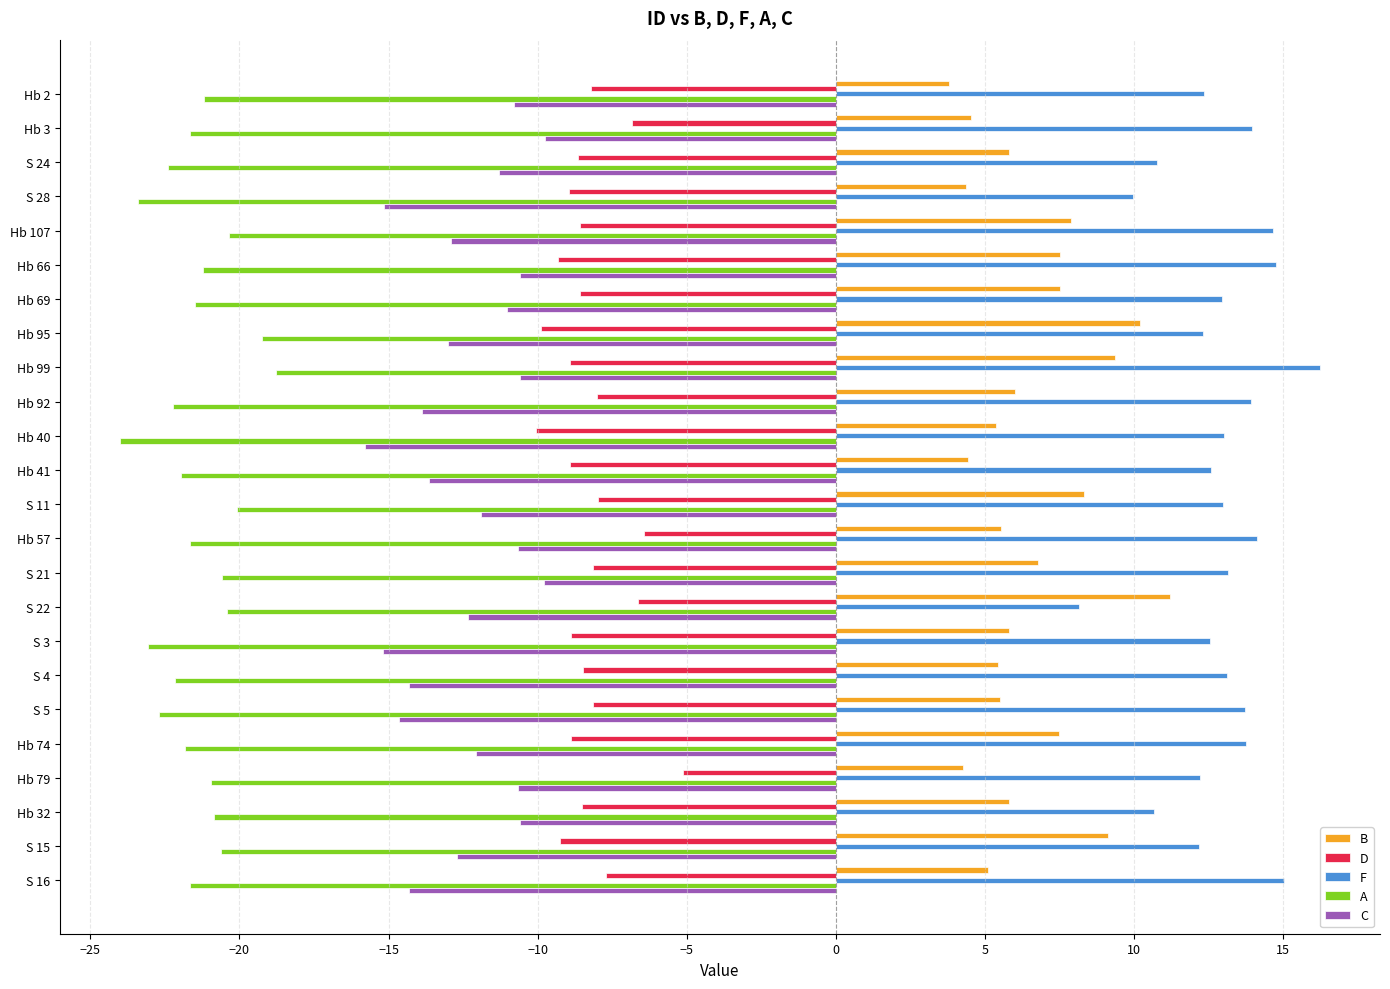

What is the spread (max minus min) of values at Hb 2?

33.5